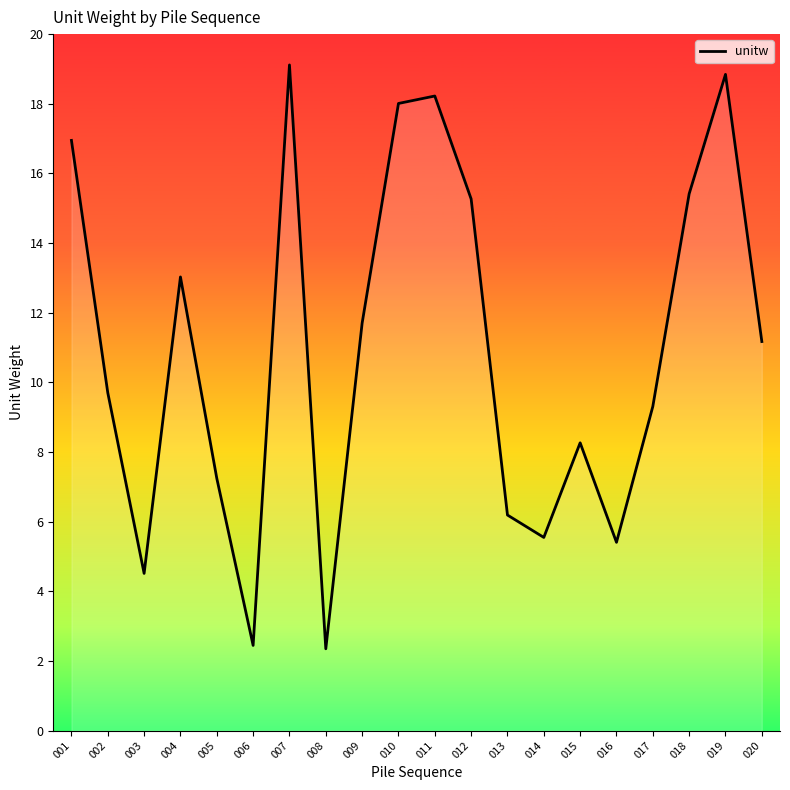

At which label does the data first exceed 11?

001